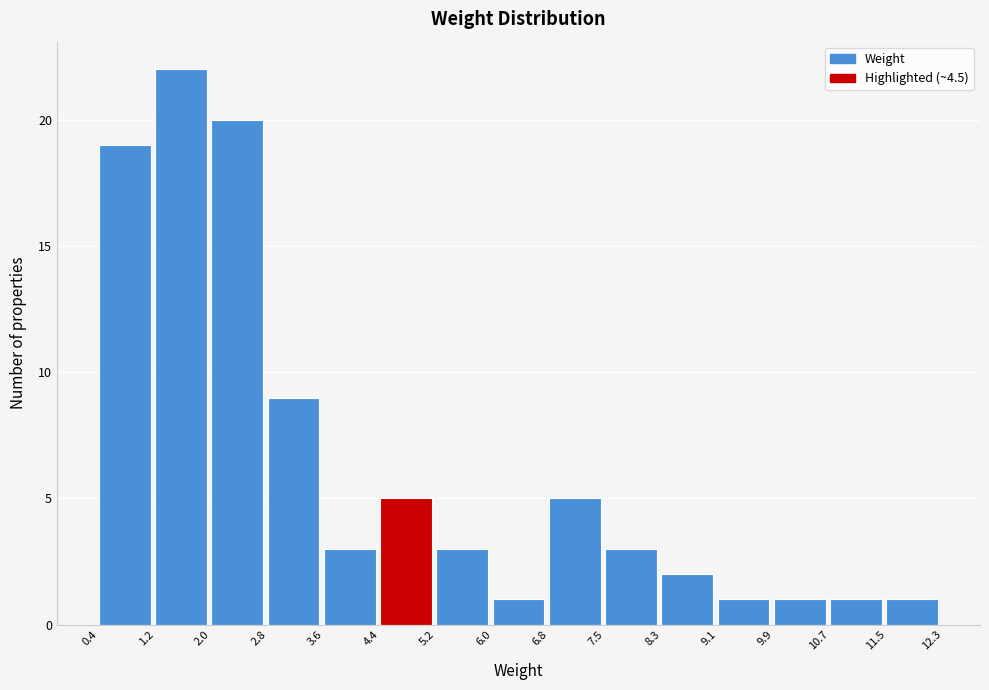

Reading left to right, list every bar in this chart as the range it spans on the x-axis followed by its height. The values are not printed on the chart, so give them approximately, as read against the axis.

0.4 to 1.2: 19
1.2 to 2.0: 22
2.0 to 2.8: 20
2.8 to 3.6: 9
3.6 to 4.4: 3
4.4 to 5.2: 5
5.2 to 6.0: 3
6.0 to 6.8: 1
6.8 to 7.5: 5
7.5 to 8.3: 3
8.3 to 9.1: 2
9.1 to 9.9: 1
9.9 to 10.7: 1
10.7 to 11.5: 1
11.5 to 12.3: 1